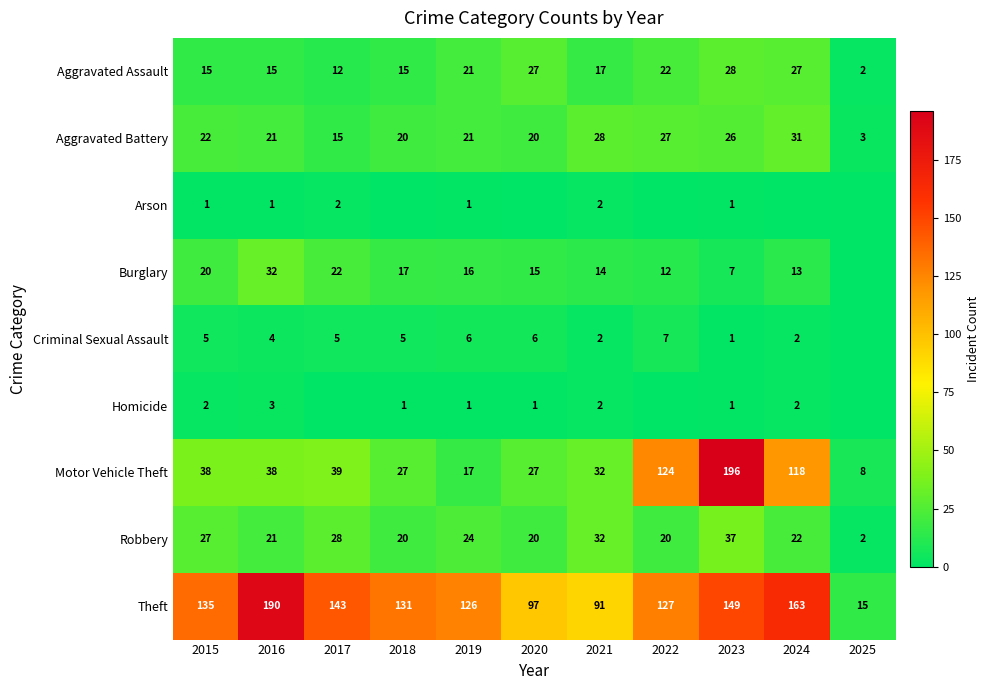

What is the total value across all series at 2023?

446